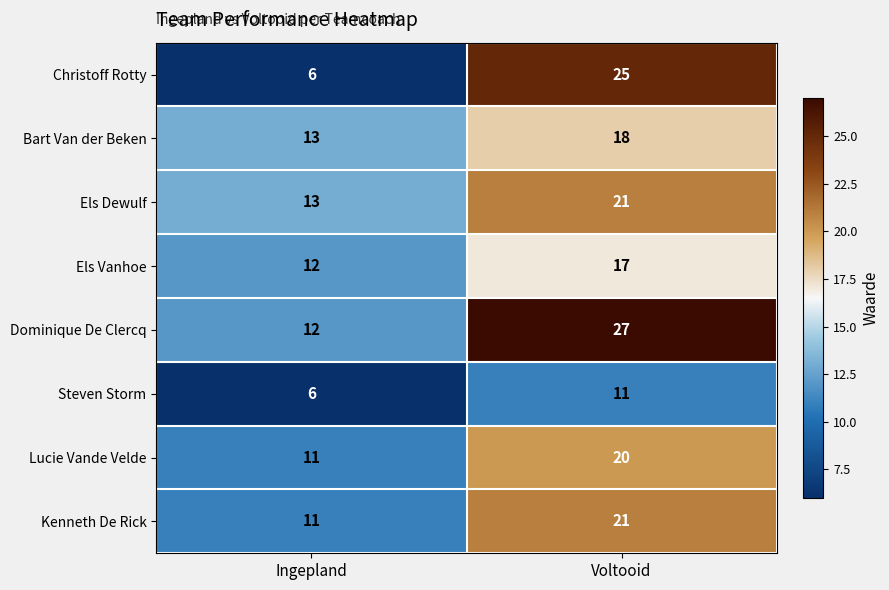

At which category does the chart reach its minimum across all series?

Ingepland